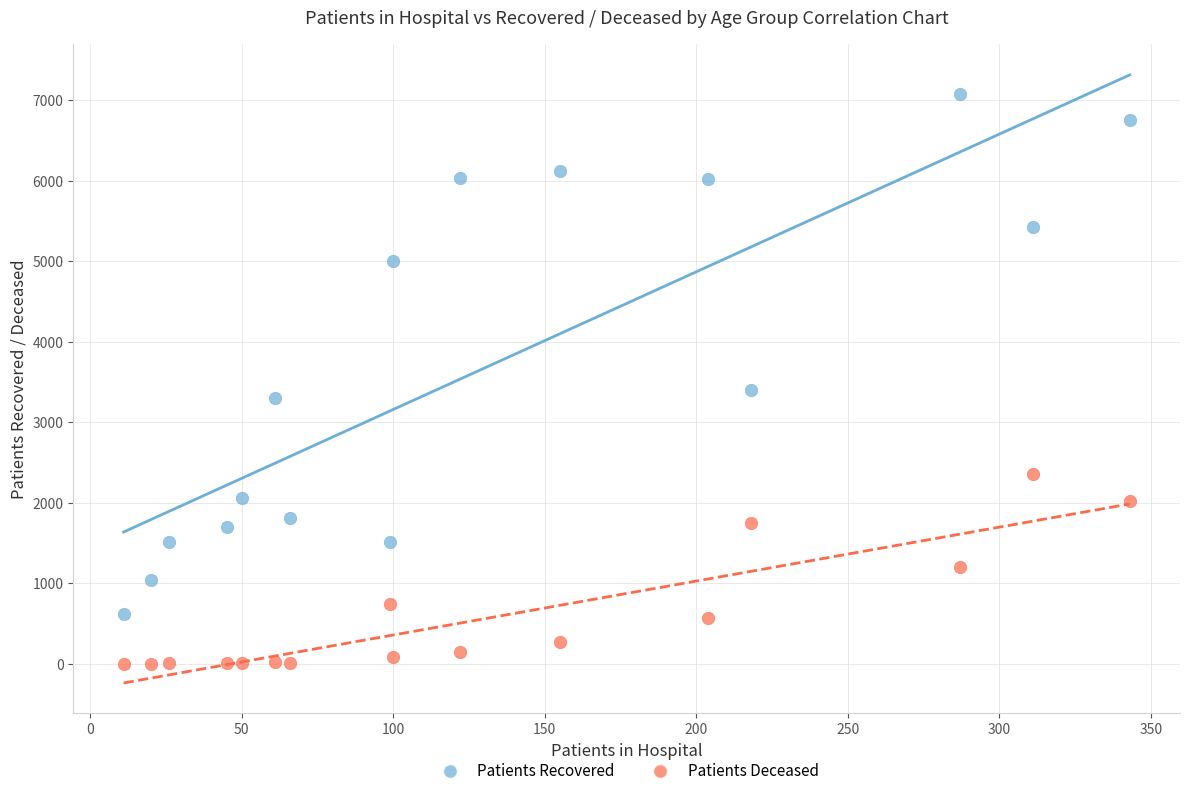

Across all data points, what is the range of X values (max minus min)?

332